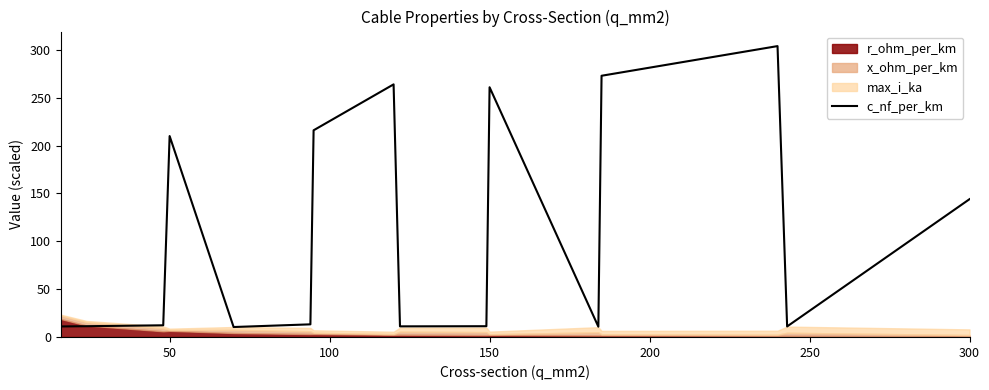

How many data points does each series have?

16